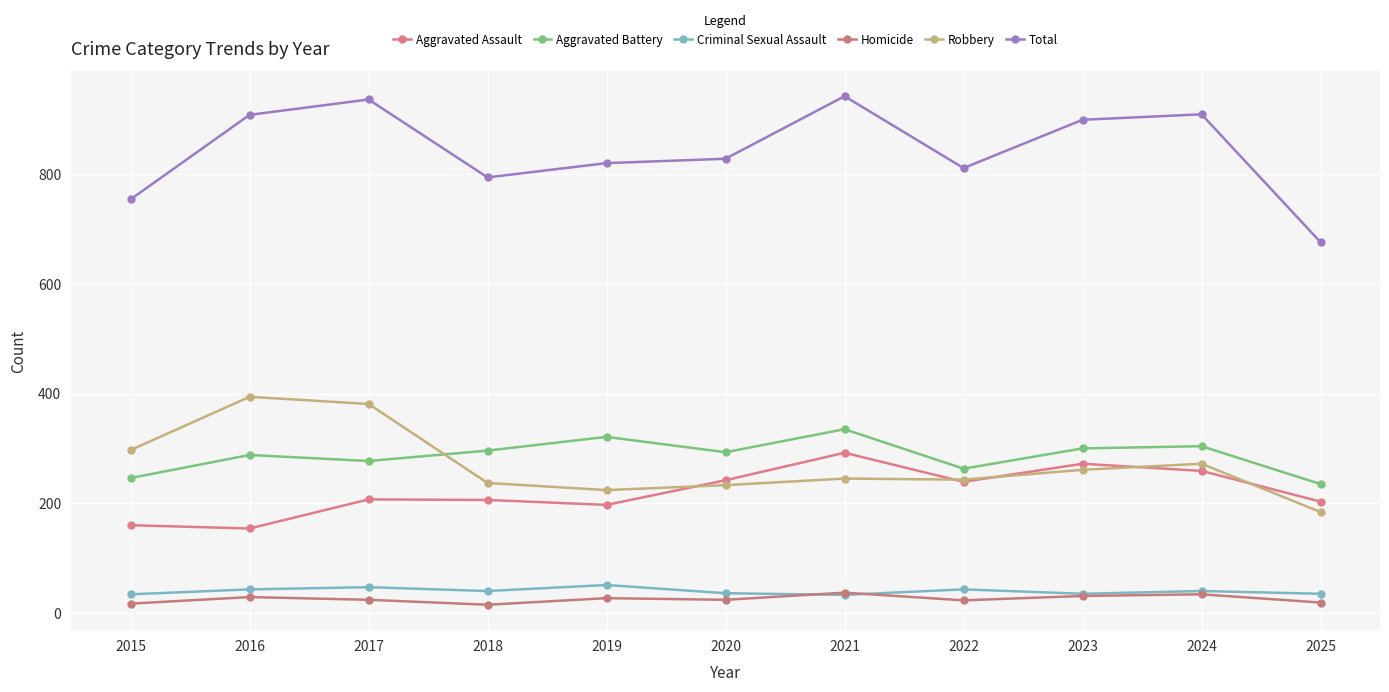

What is the smallest value displayed?

15